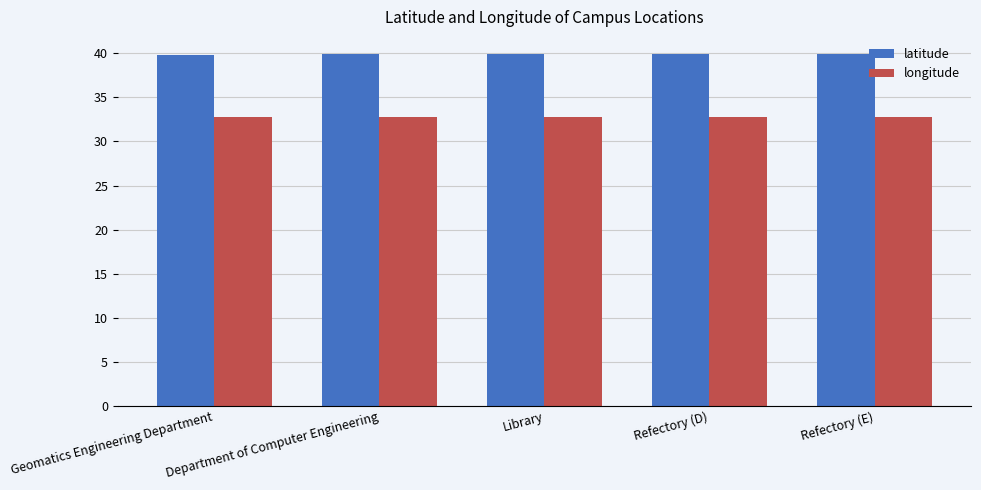

The value of latitude at Refectory (D) is 39.9. True or false?

True